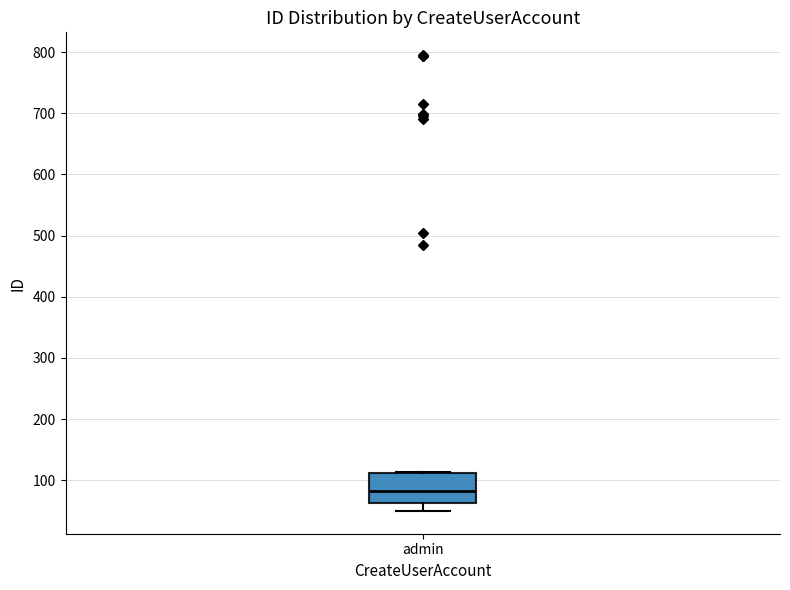

Transcribe this box plot: give where the median line is, the range the box spans, and where the two whiskers end, as read against the y-axis. The values are not printed on the chart, so give them approximately, as read against the axis.

median 80, box 60 to 110, whiskers 50 to 110